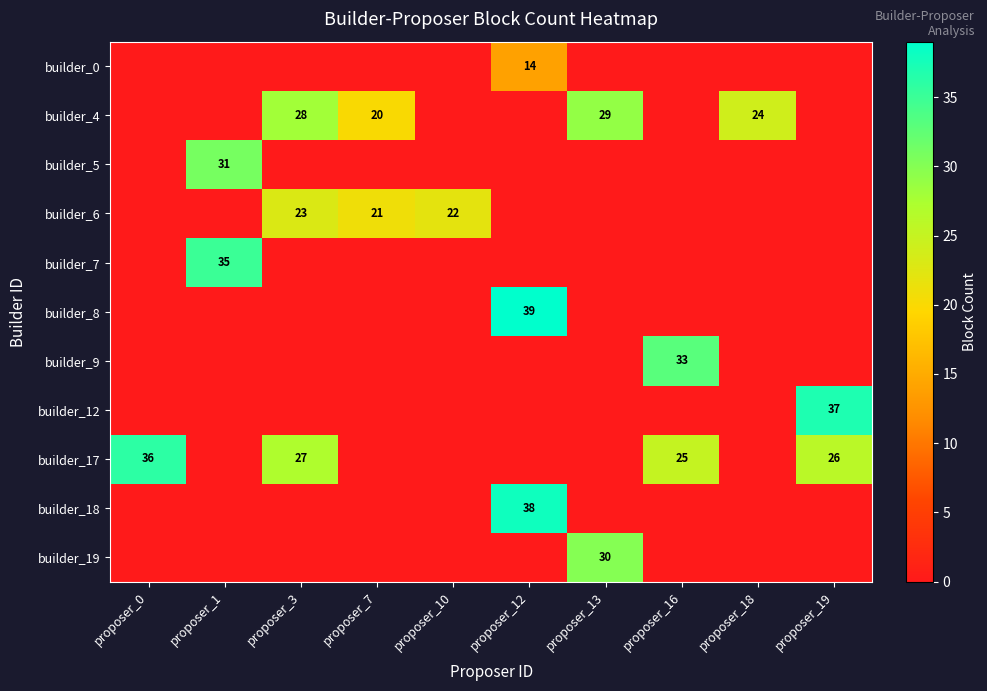

How many distinct data groups are displayed?

11